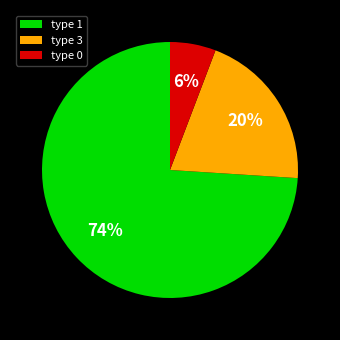

To the nearest percent, what is the combined percentage of type 0 and type 1?

80%